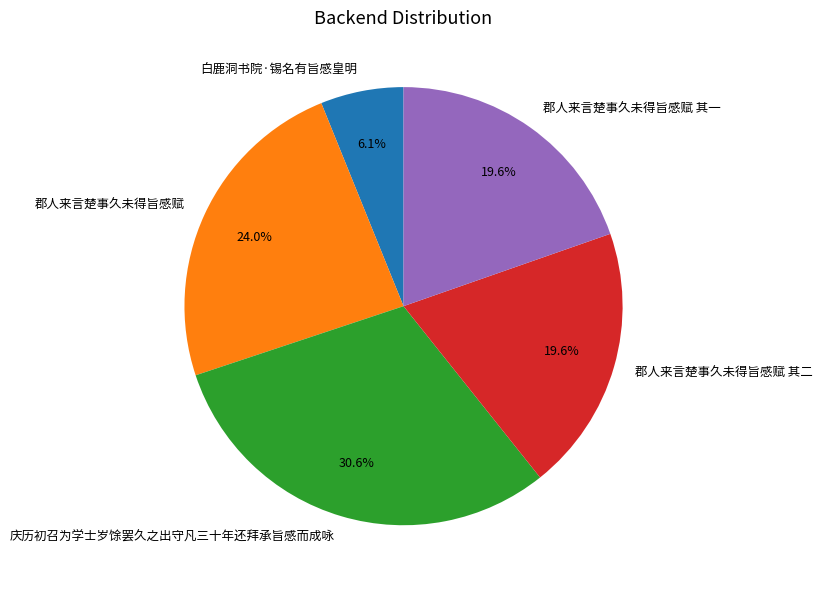

Between 庆历初召为学士岁馀罢久之出守凡三十年还拜承旨感而成咏 and 白鹿洞书院·锡名有旨感皇明, which is larger?

庆历初召为学士岁馀罢久之出守凡三十年还拜承旨感而成咏